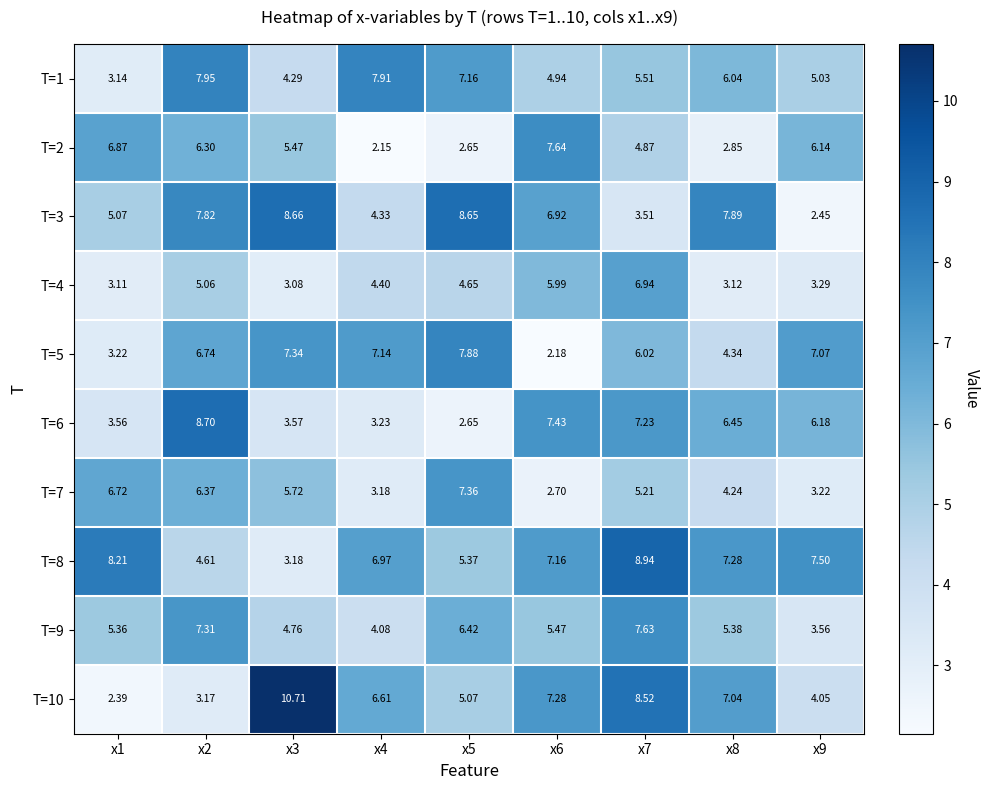

Count the number of data series in this chart.

10